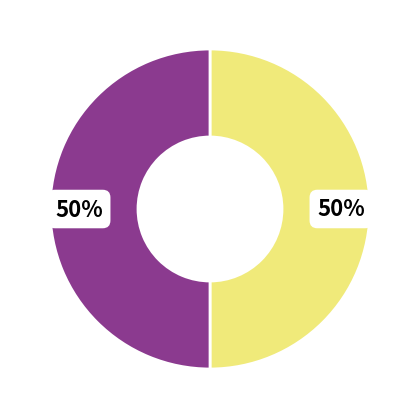

To the nearest percent, what is the average slice percentage?

50%